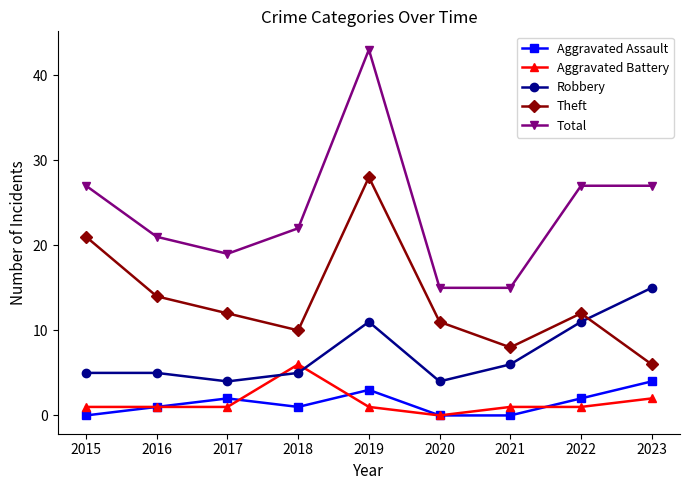

Which series ends up on top after the final intersection of Theft and Robbery?

Robbery